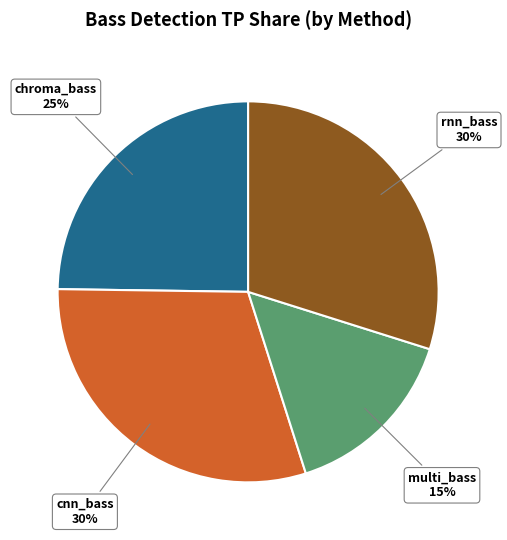

What is the ratio of the value at rnn_bass to the value at cnn_bass?

1.0